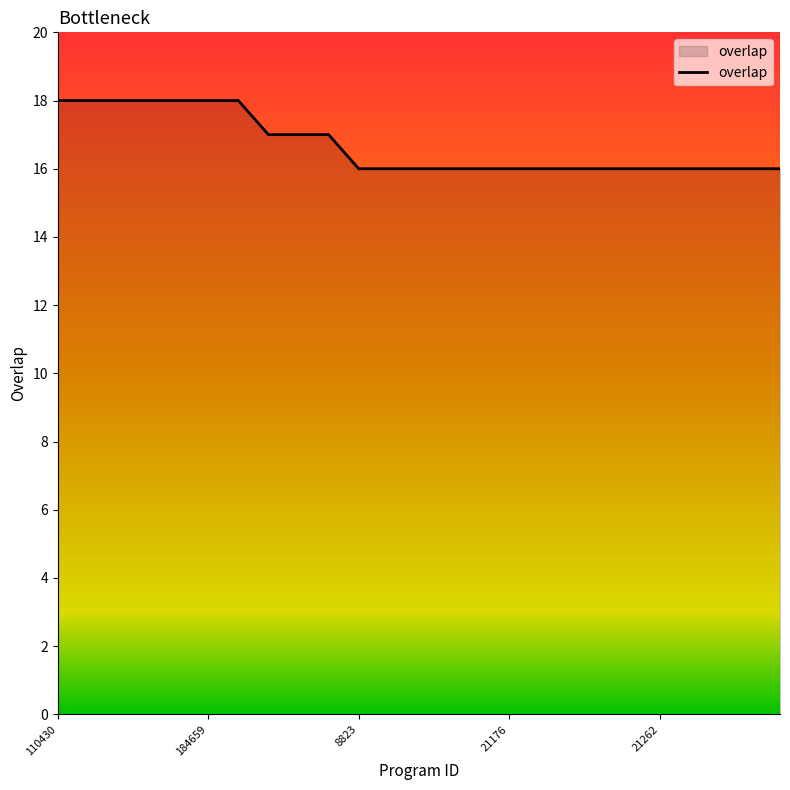

How many values are between 16 and 18?

25